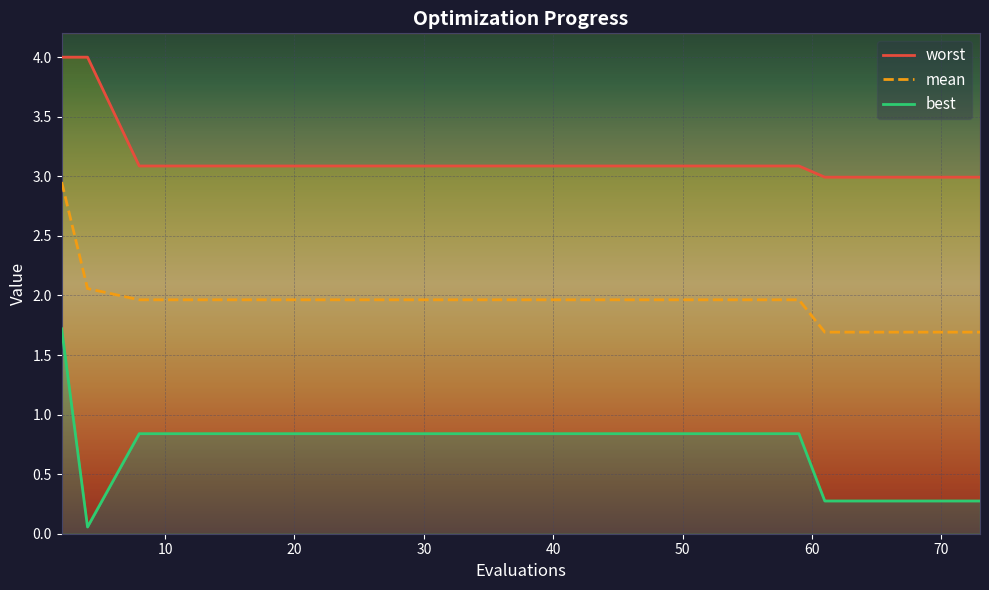

Where is mean nearest to the value 2?

8